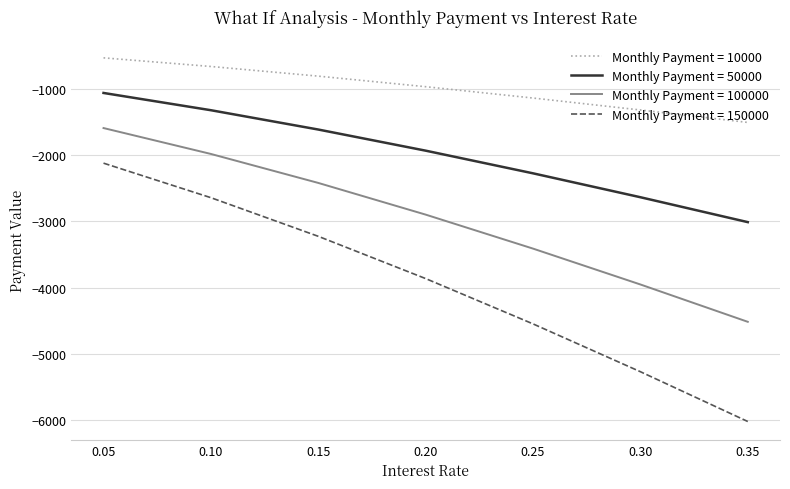

How many distinct data groups are displayed?

4